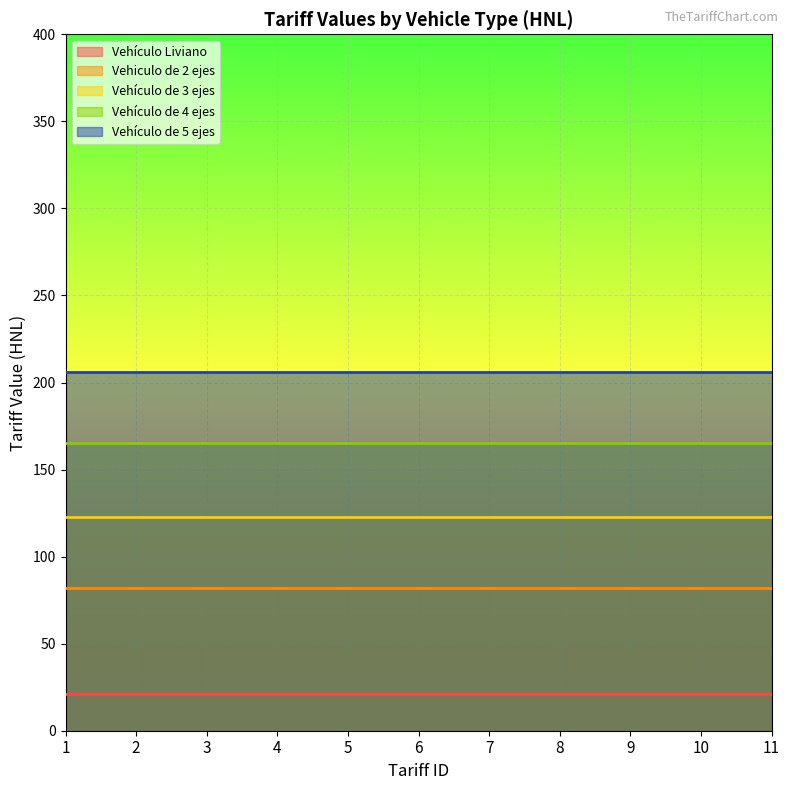

The Vehículo de 4 ejes series shows 165 at 7. True or false?

True